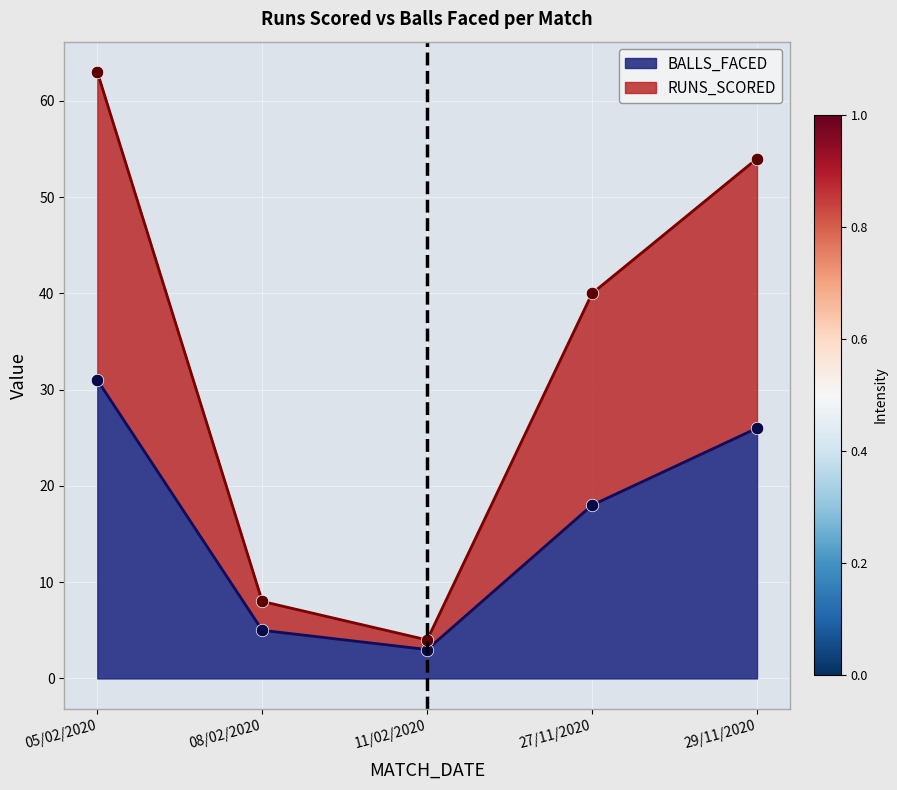

Rank the series by their maximum value, from highest to lowest.

RUNS_SCORED, BALLS_FACED